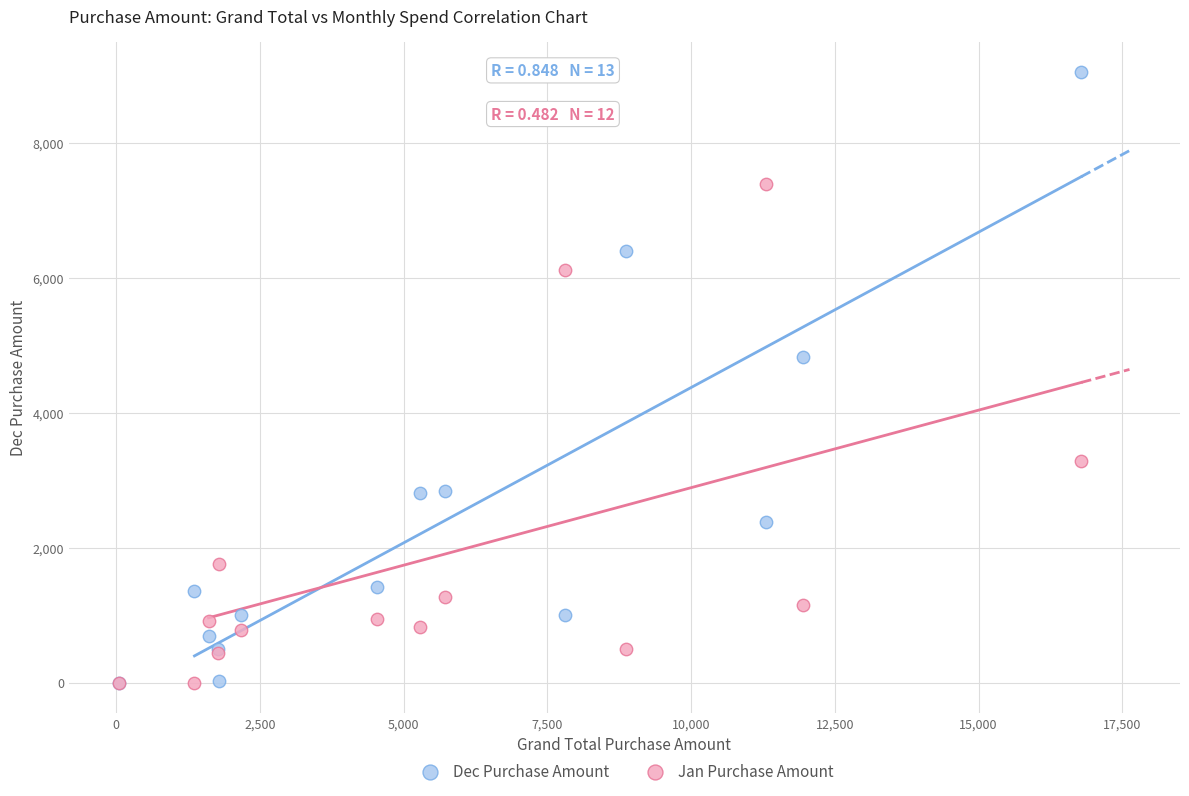

Which series reaches the maximum Y coordinate?

Dec Purchase Amount